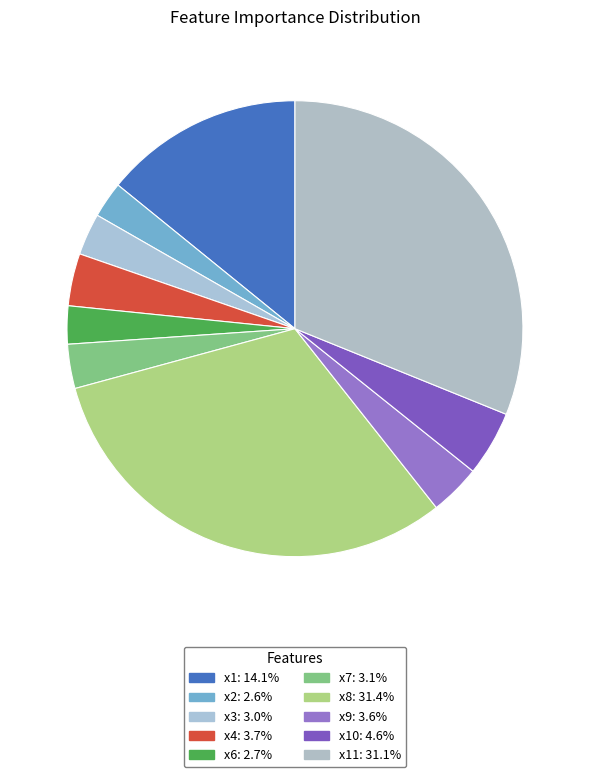

Does any single category account for the majority?

No